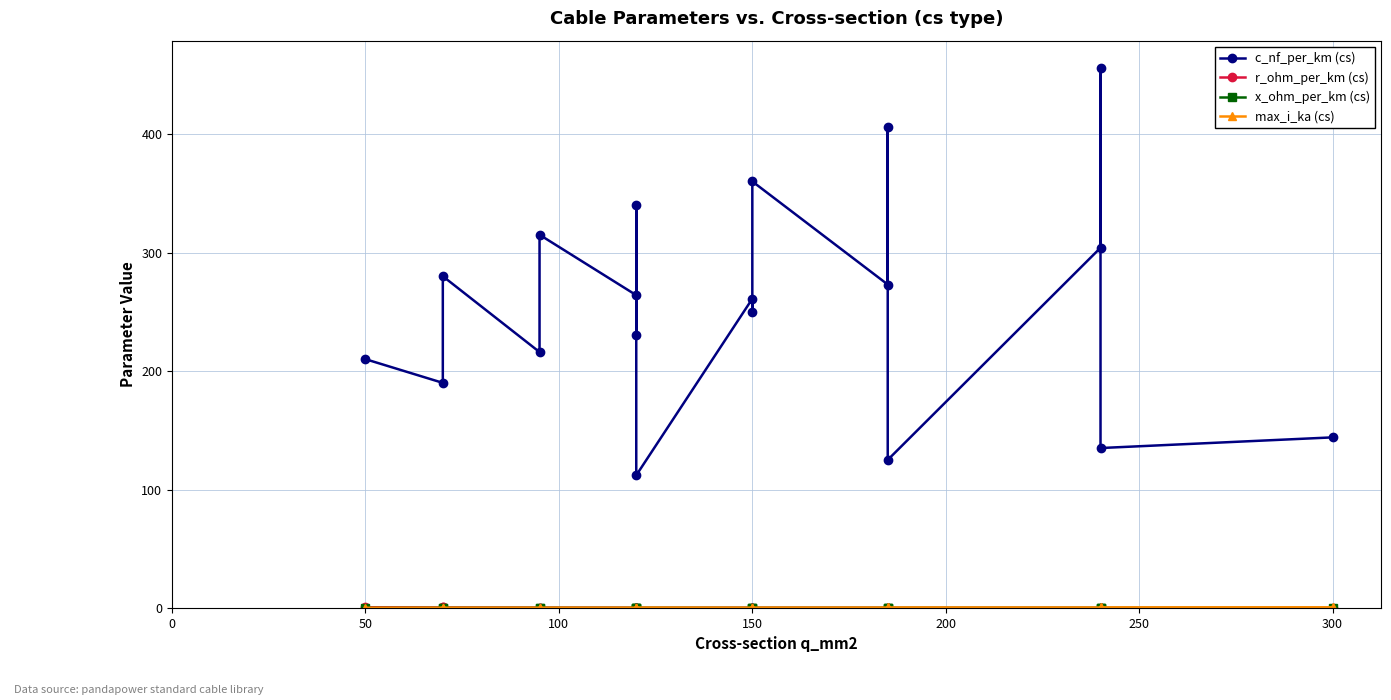

What is the greatest value displayed?

456.0